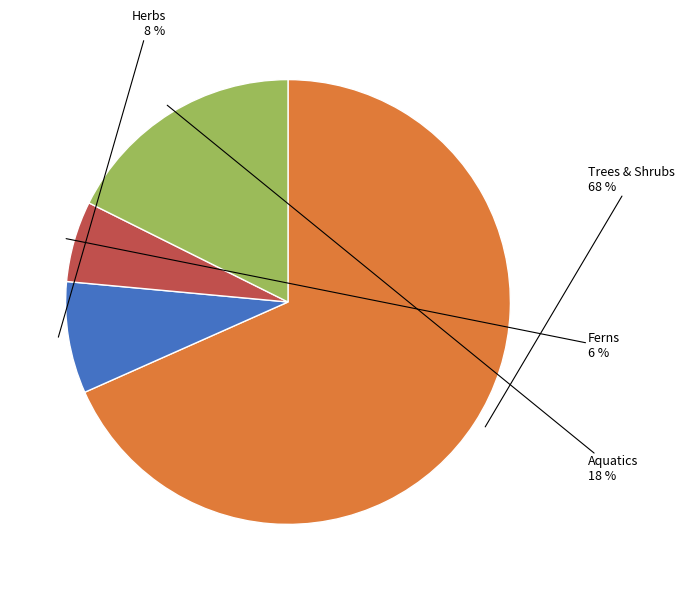

Does any single category account for the majority?

Yes